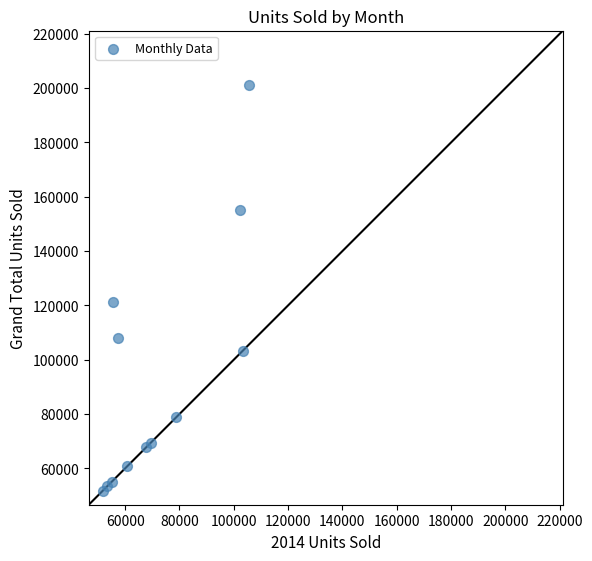

What Y value in the scatter plot is closest to 126437?

121131.0